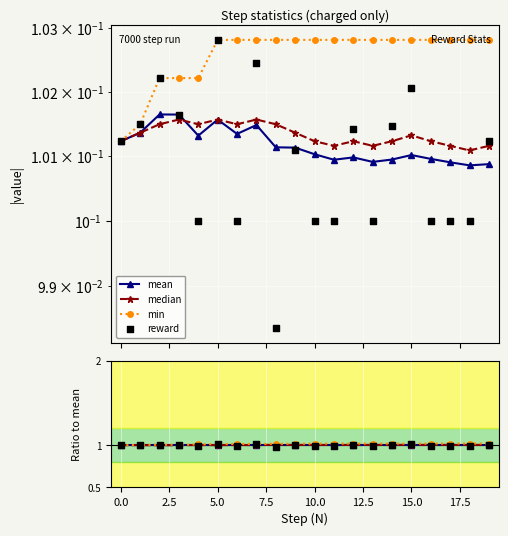

Which series contains the highest Y value?

min